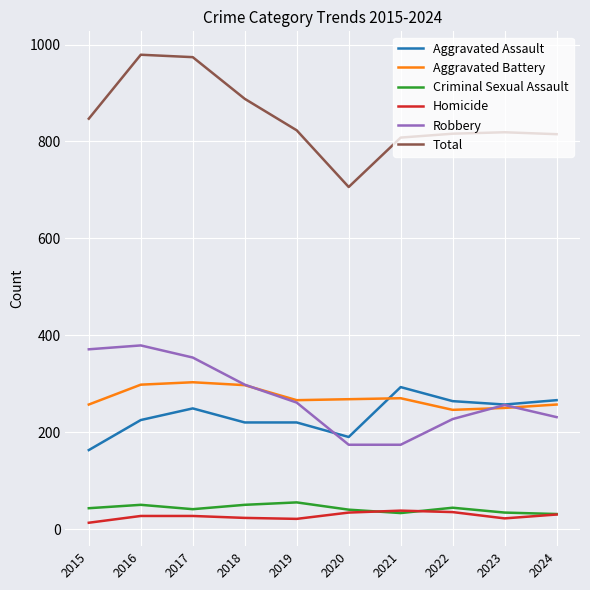

True or false: Total and Aggravated Assault intersect in this chart.

False